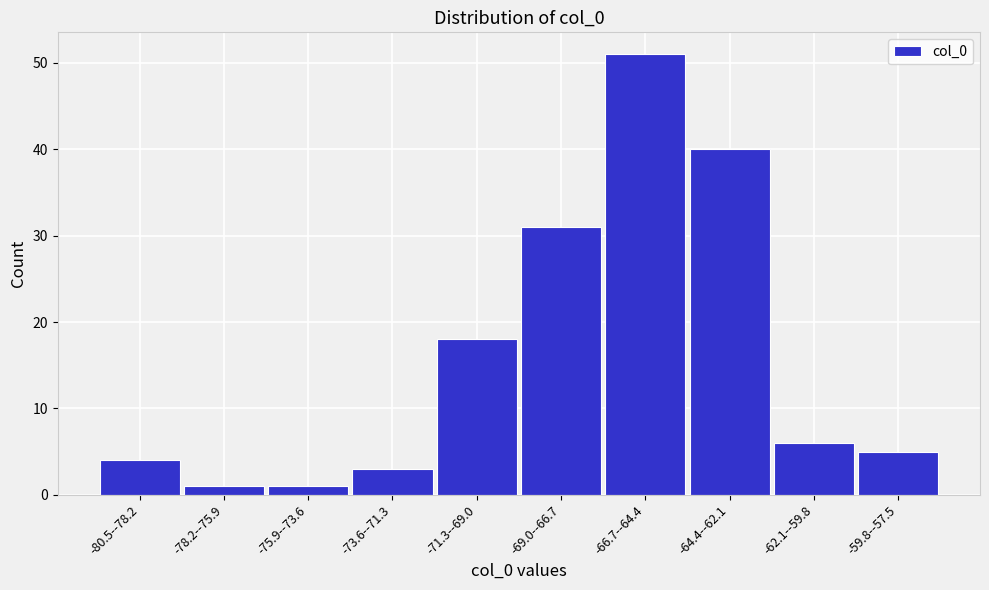

Reading left to right, transcribe all the data shown in this chart.

4	1	1	3	18	31	51	40	6	5